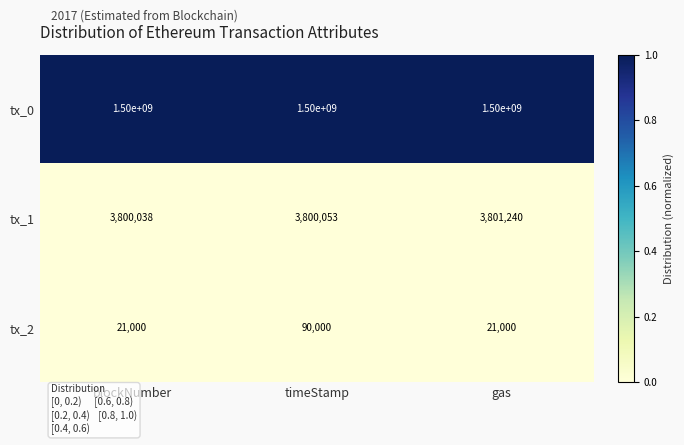

The value of tx_0 at gas is 852911345. True or false?

False